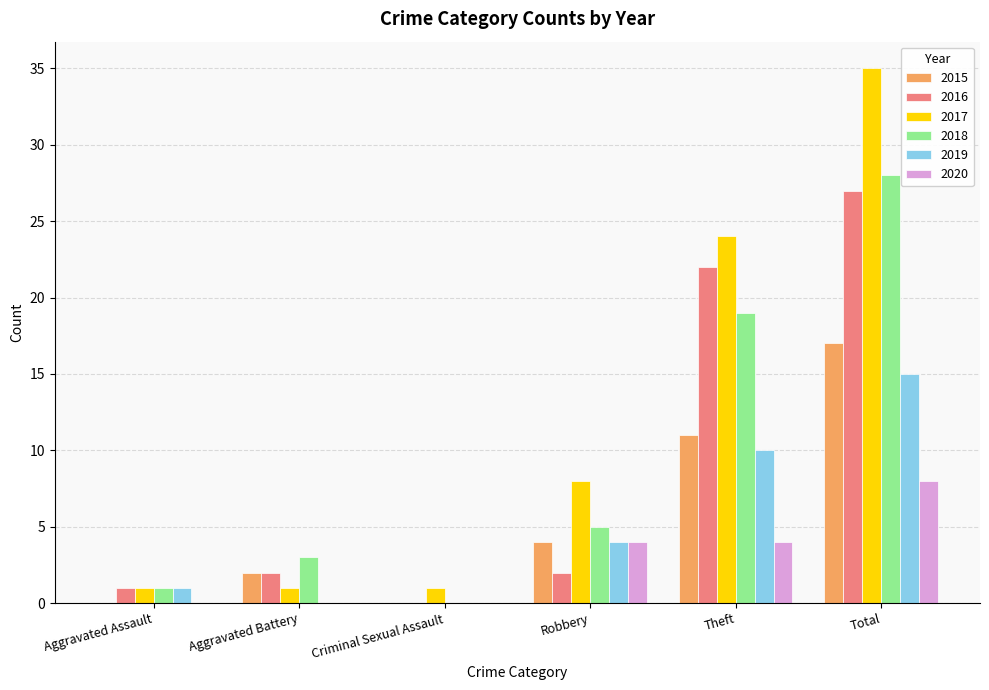

How many groups of bars are there?

6